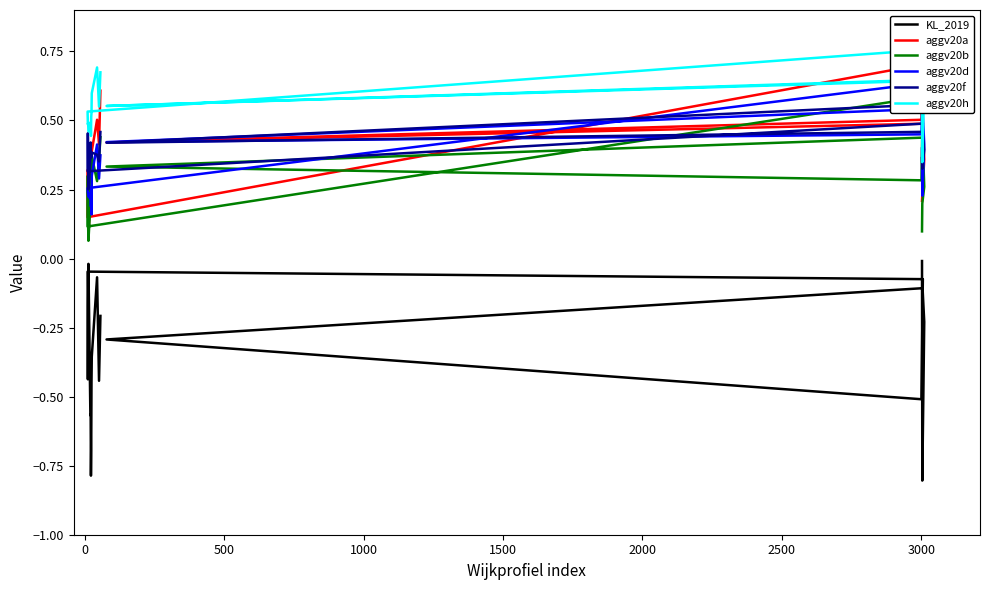

Does the chart have visible grid lines?

No